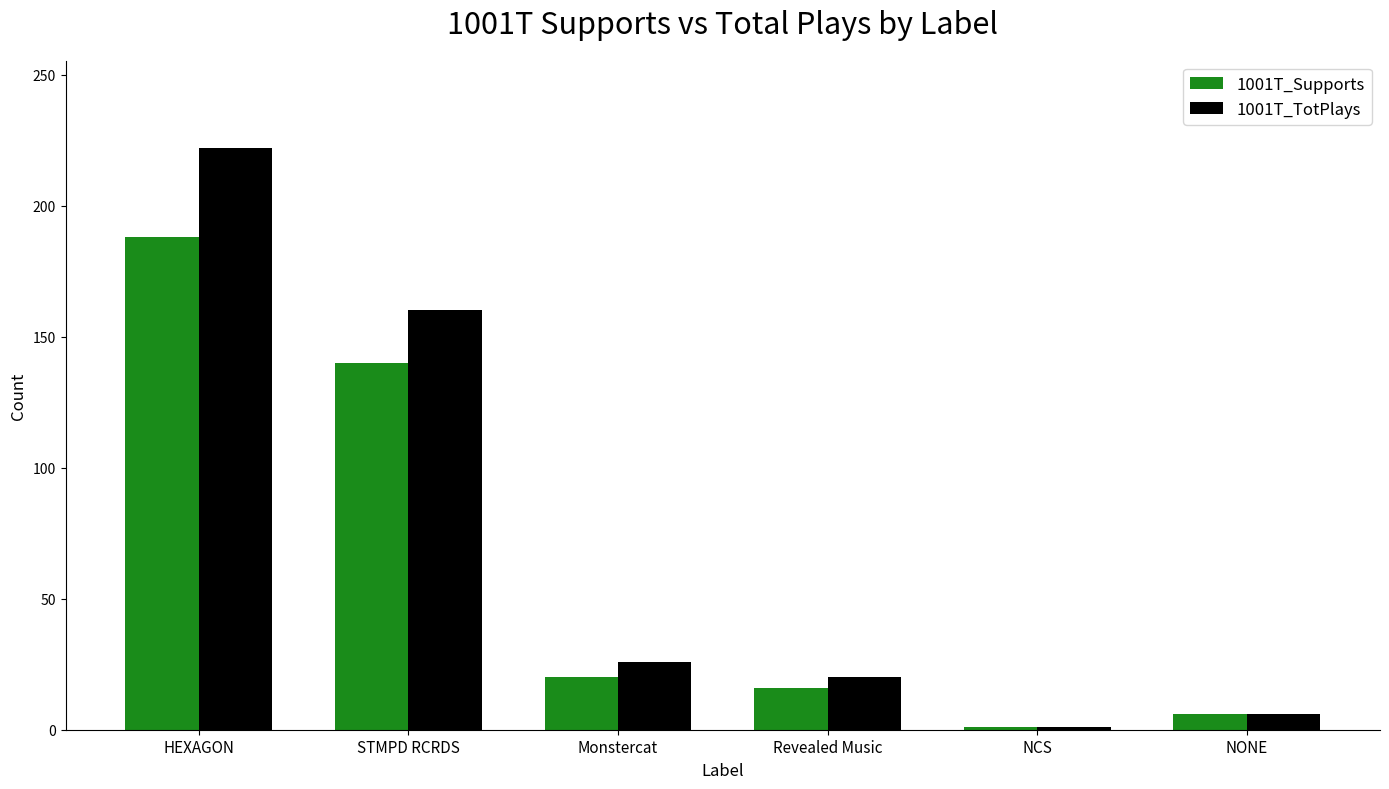

The 1001T_TotPlays series shows 20 at Revealed Music. True or false?

True